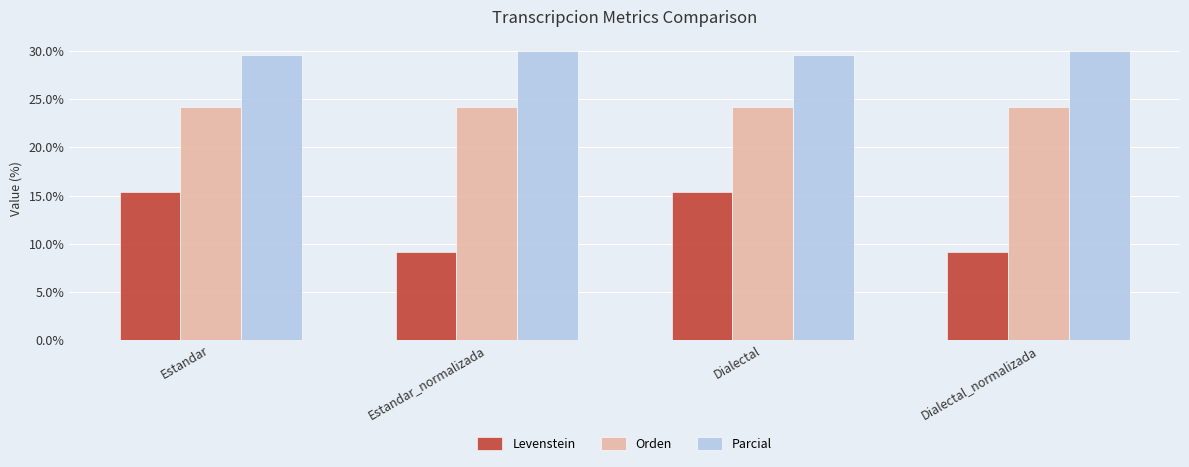

Which series has the widest spread of values?

Levenstein